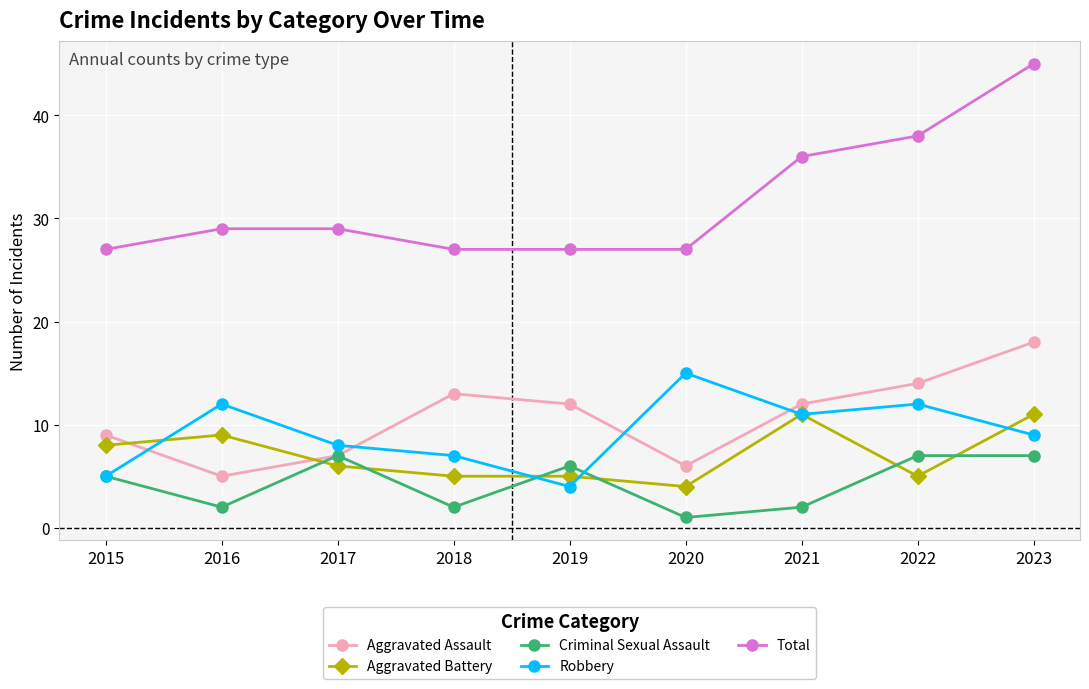

Between 2017 and 2018, which series saw the biggest shift?

Aggravated Assault